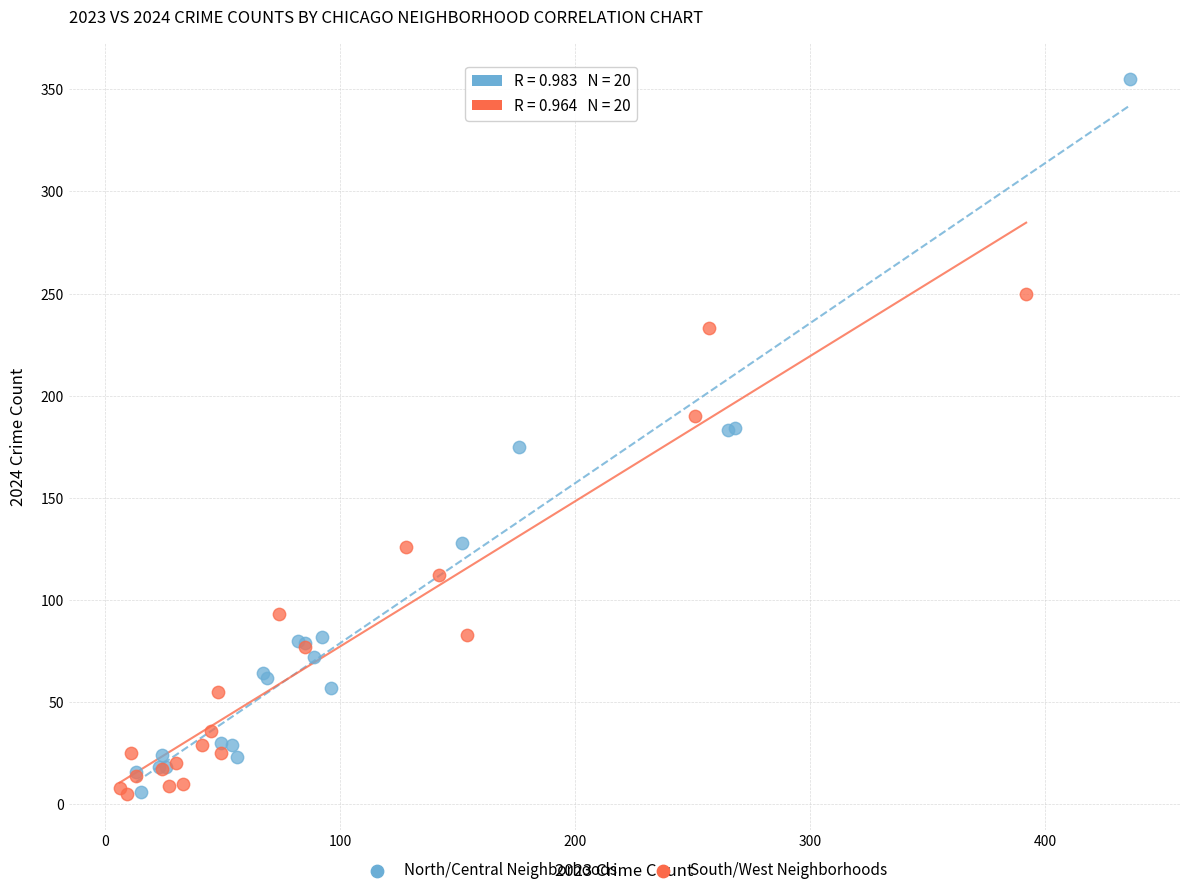

Which series contains the highest Y value?

North/Central Neighborhoods